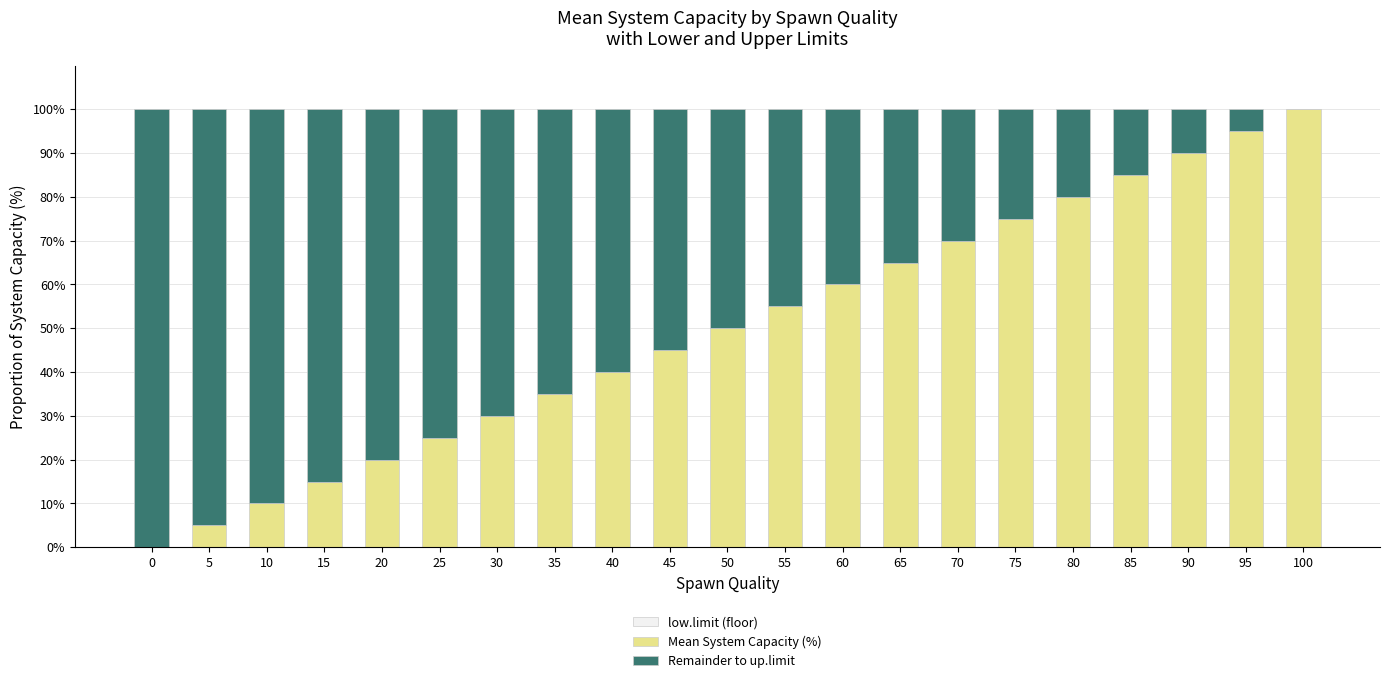

How many series are shown in this chart?

2